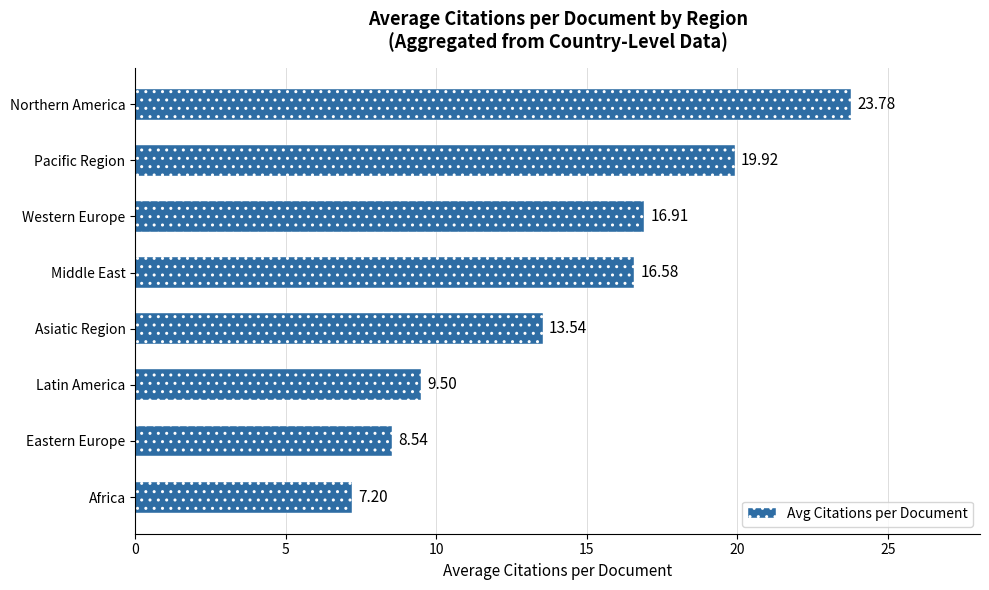

What is the sum of all values?

116.0